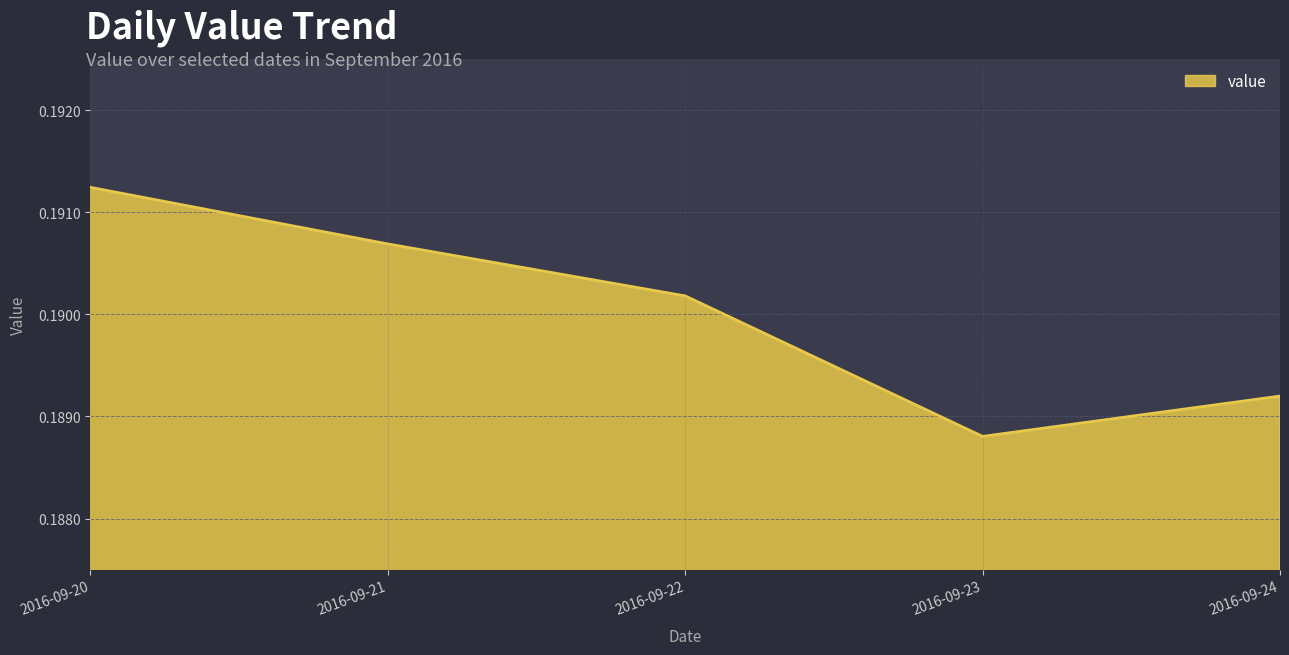

The value at 2016-09-24 is 0.1. True or false?

False